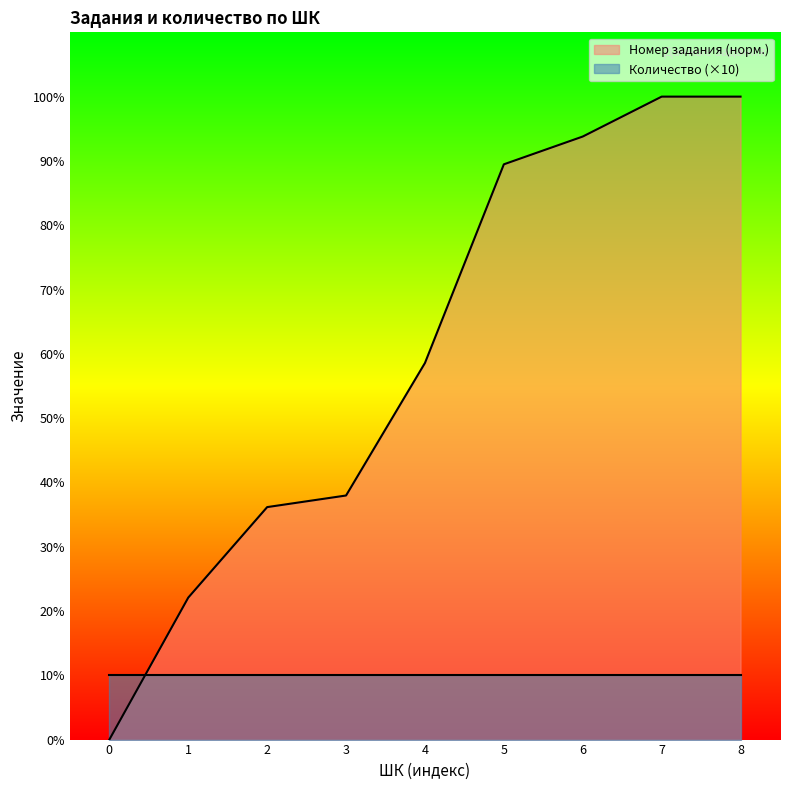

What is the difference between the Номер задания (норм.) values at 0 and 2?

36.2